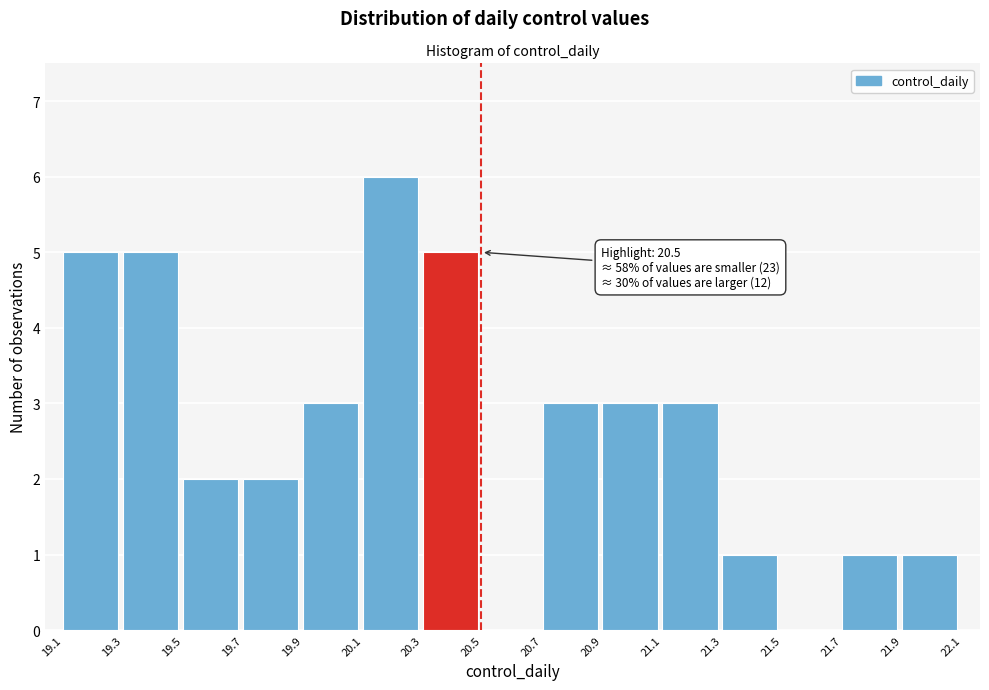

Reading right to left, what are all the values shown in this chart?

21.9=1	21.7=1	21.5=0	21.3=1	21.1=3	20.9=3	20.7=3	20.5=0	20.3=5	20.1=6	19.9=3	19.7=2	19.5=2	19.3=5	19.1=5